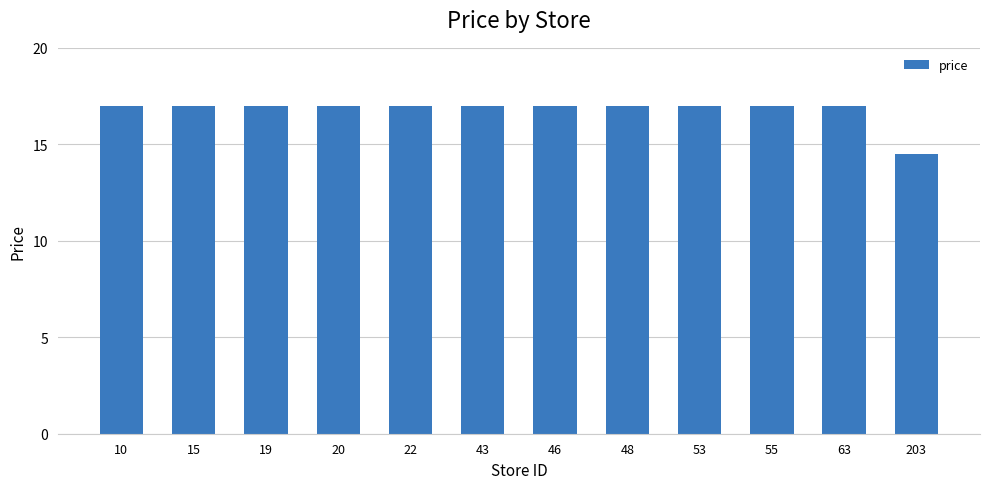

How many series are shown in this chart?

1